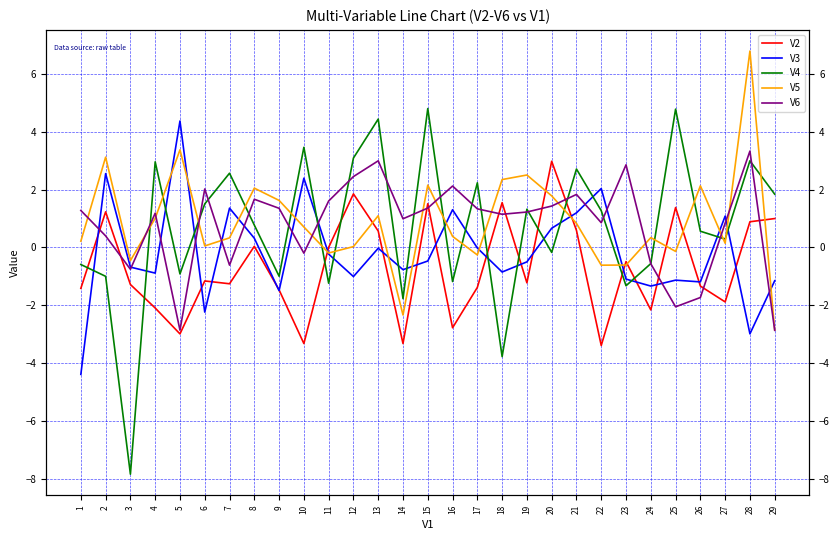

What value does the V6 series have at 10?

-0.2